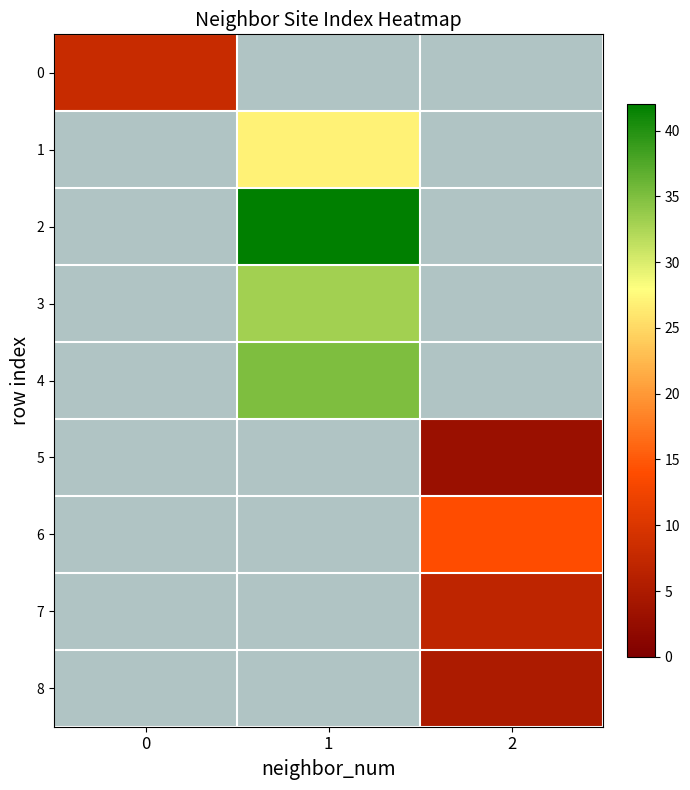

Is the value of 8 at 0 greater than the value of 5 at 1?

No